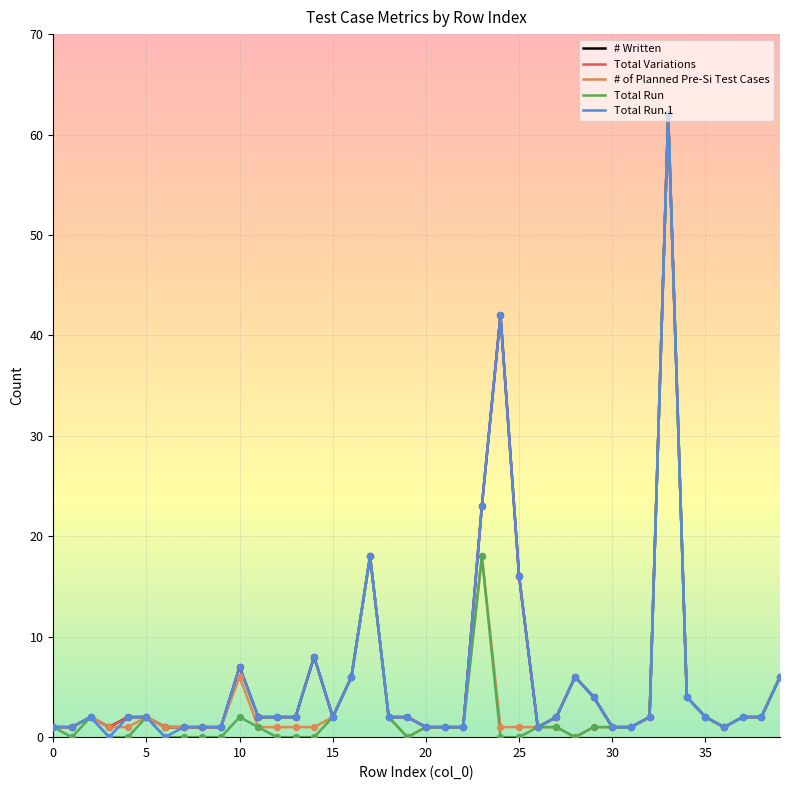

At which category is the sum across all series the highest?

33